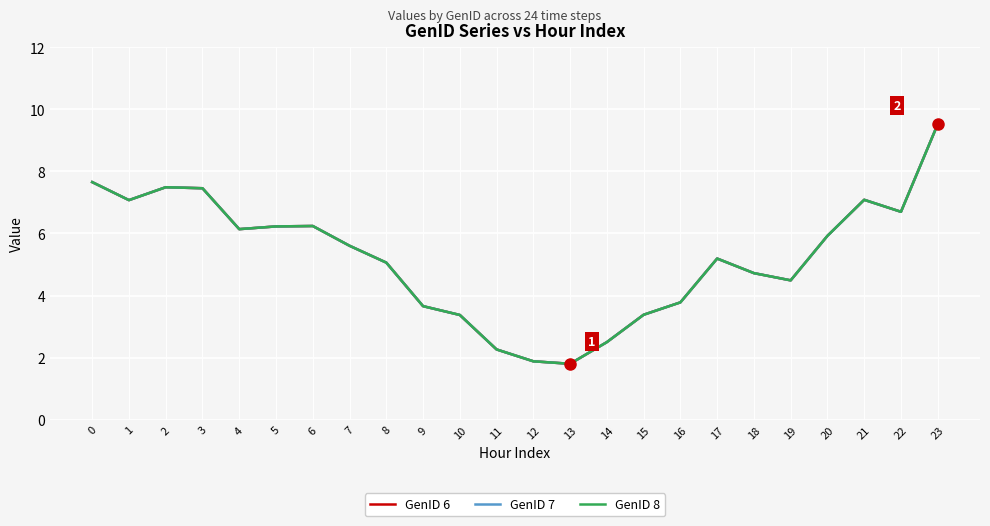

Does the chart display data point markers on the line(s)?

No